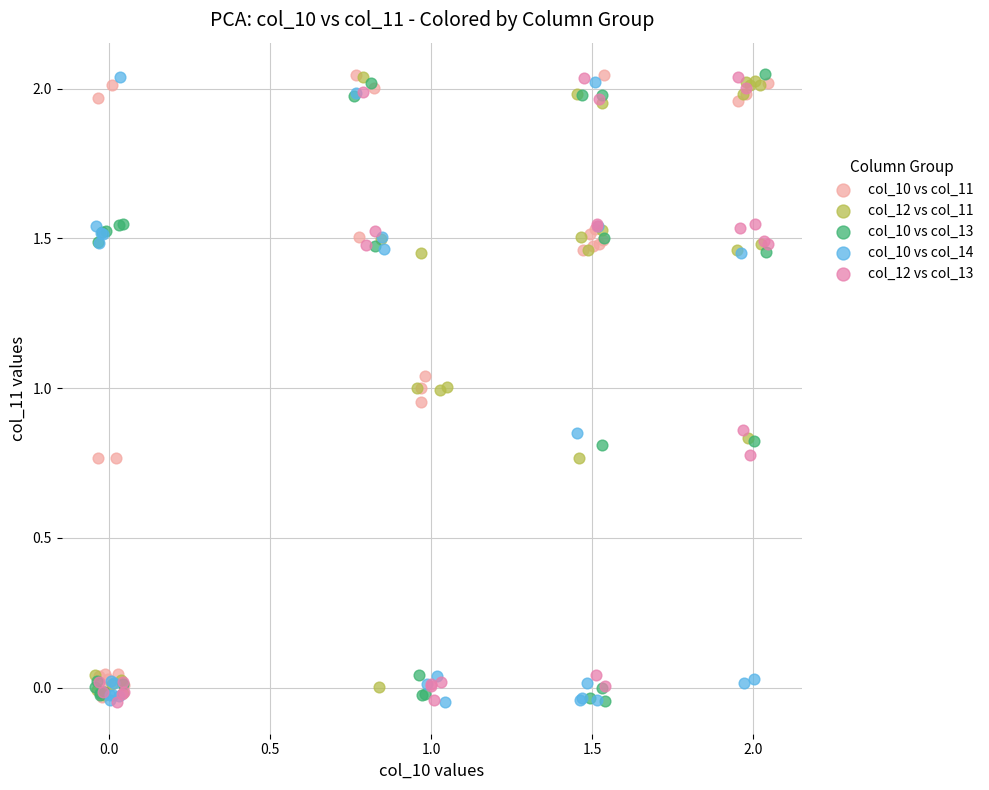

What are all the series names shown in the legend?

col_10 vs col_11, col_12 vs col_11, col_10 vs col_13, col_10 vs col_14, col_12 vs col_13